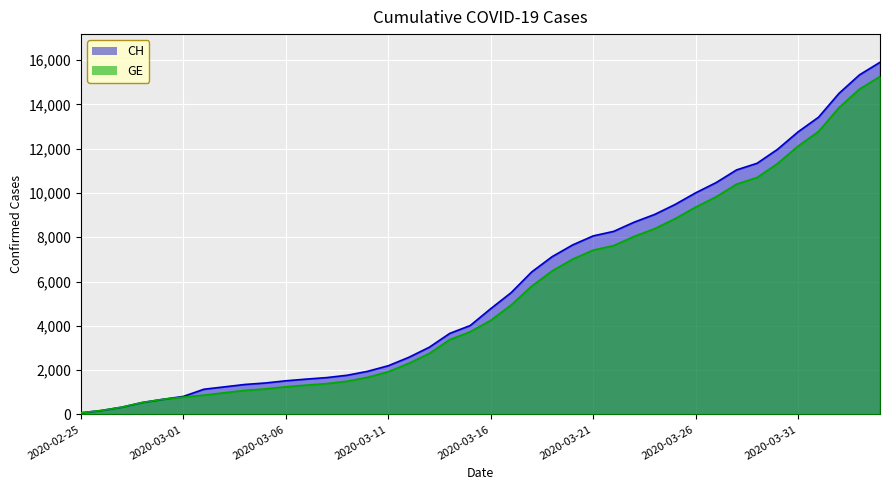

What is the difference between the highest and lowest values at 2020-03-27?

642